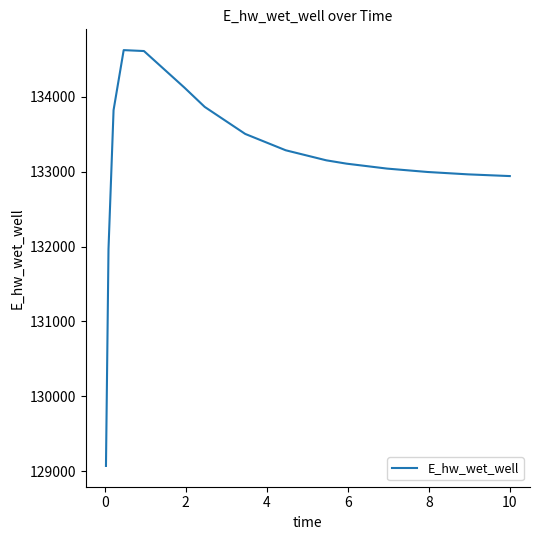

What is the maximum value shown in the chart?

134623.6